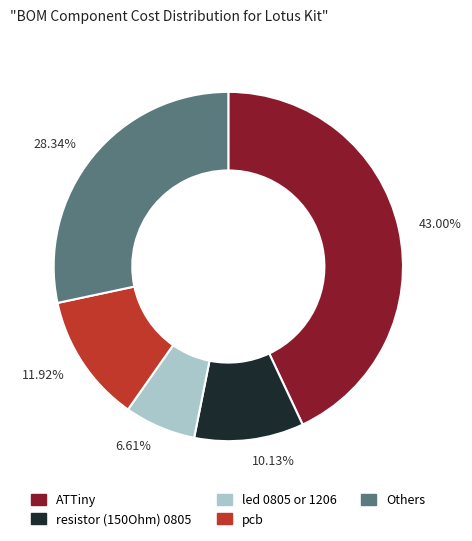

Approximately how many times larger is the value at ATTiny compared to resistor (150Ohm) 0805?

4.2